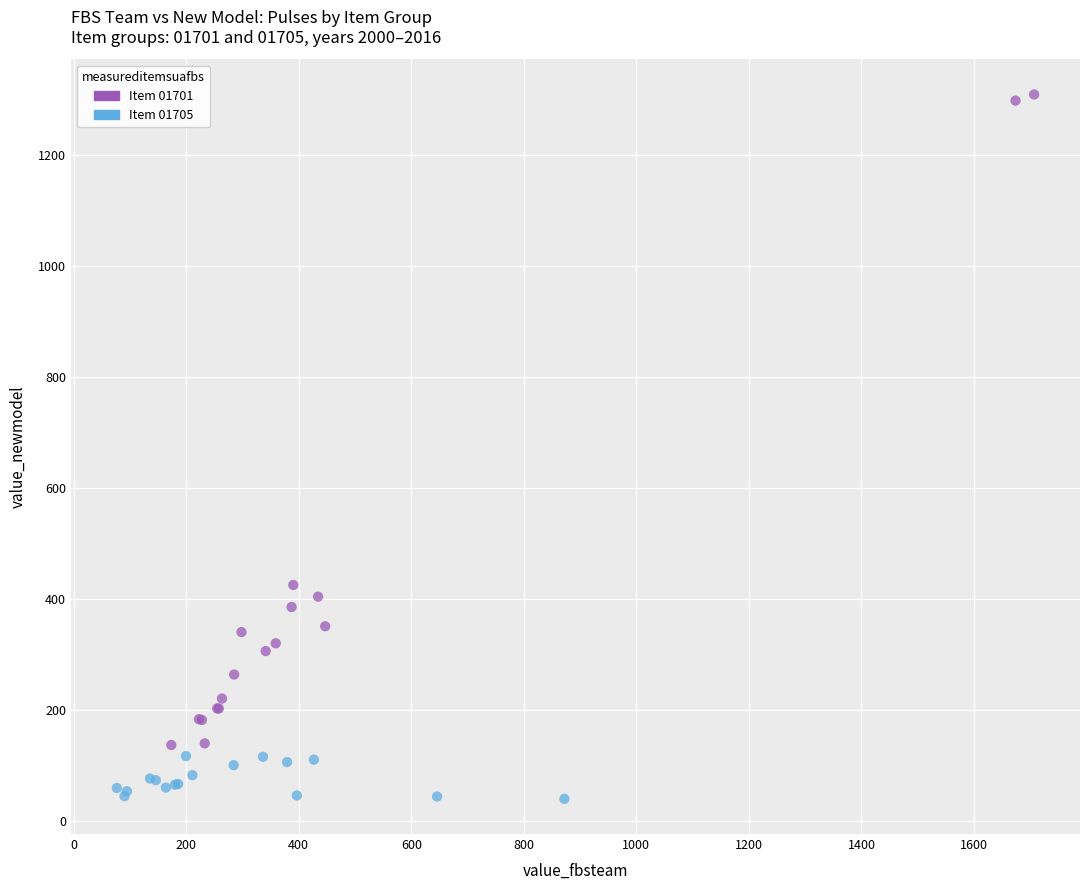

Which series reaches the minimum Y coordinate?

Item 01705